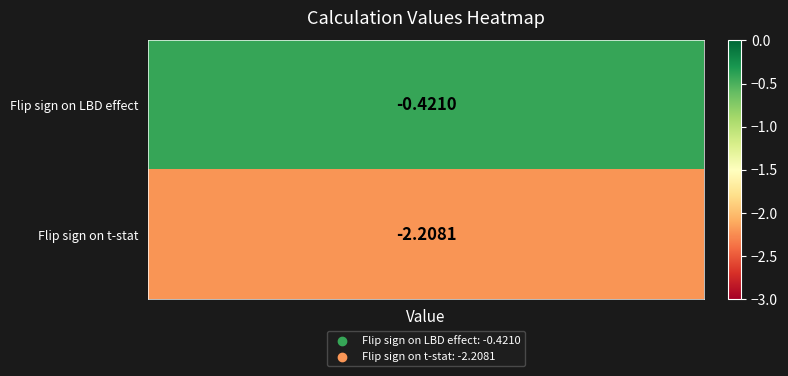

At which label is the value closest to -1?

Flip sign on LBD effect